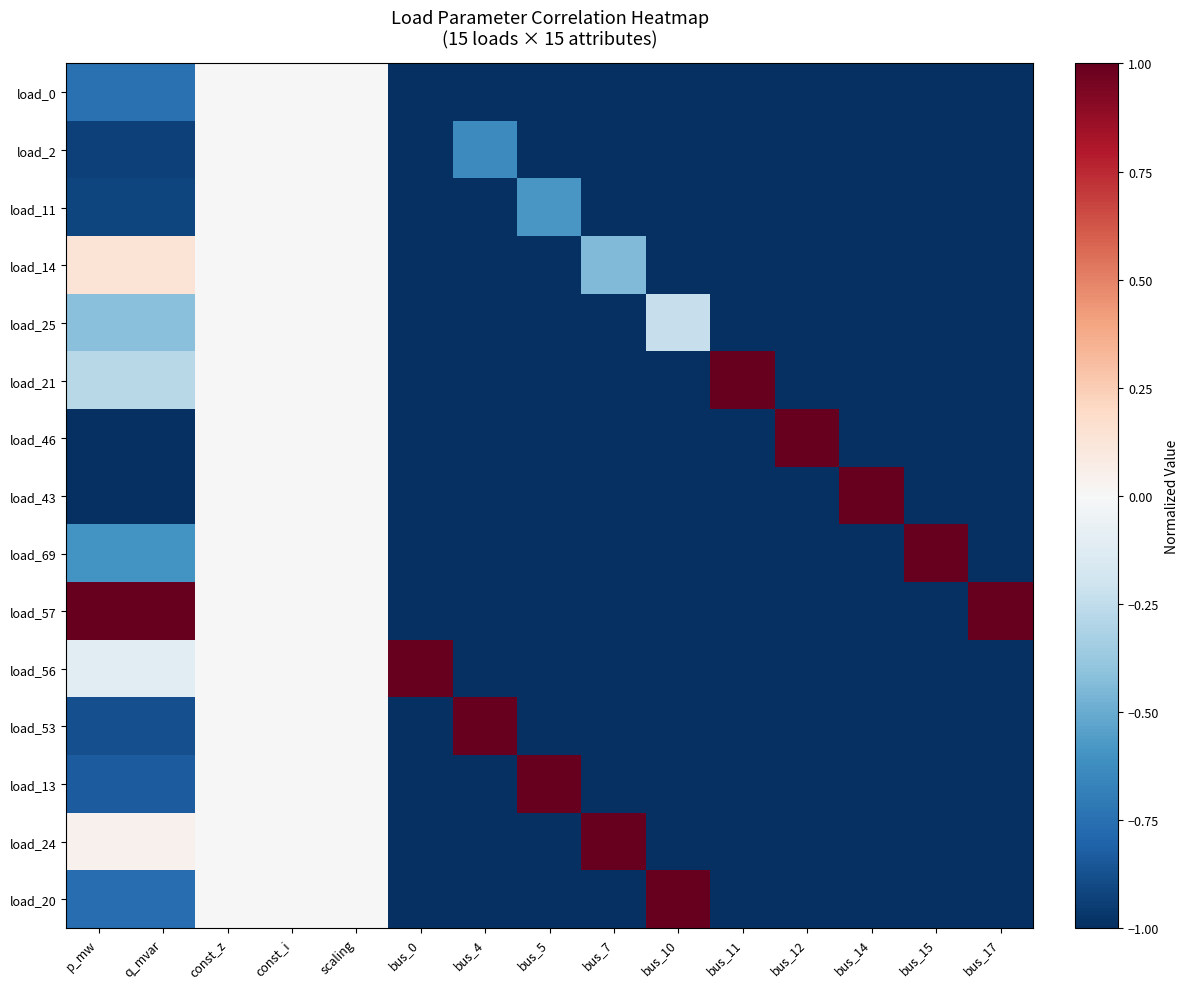

Reading left to right, transcribe all the data shown in this chart.

load_0: p_mw=-0.7	q_mvar=-0.7	const_z=0.0	const_i=0.0	scaling=0.0	bus_0=-1.0	bus_4=-1.0	bus_5=-1.0	bus_7=-1.0	bus_10=-1.0	bus_11=-1.0	bus_12=-1.0	bus_14=-1.0	bus_15=-1.0	bus_17=-1.0
load_2: p_mw=-0.9	q_mvar=-0.9	const_z=0.0	const_i=0.0	scaling=0.0	bus_0=-1.0	bus_4=-0.6	bus_5=-1.0	bus_7=-1.0	bus_10=-1.0	bus_11=-1.0	bus_12=-1.0	bus_14=-1.0	bus_15=-1.0	bus_17=-1.0
load_11: p_mw=-0.9	q_mvar=-0.9	const_z=0.0	const_i=0.0	scaling=0.0	bus_0=-1.0	bus_4=-1.0	bus_5=-0.6	bus_7=-1.0	bus_10=-1.0	bus_11=-1.0	bus_12=-1.0	bus_14=-1.0	bus_15=-1.0	bus_17=-1.0
load_14: p_mw=0.1	q_mvar=0.1	const_z=0.0	const_i=0.0	scaling=0.0	bus_0=-1.0	bus_4=-1.0	bus_5=-1.0	bus_7=-0.4	bus_10=-1.0	bus_11=-1.0	bus_12=-1.0	bus_14=-1.0	bus_15=-1.0	bus_17=-1.0
load_25: p_mw=-0.4	q_mvar=-0.4	const_z=0.0	const_i=0.0	scaling=0.0	bus_0=-1.0	bus_4=-1.0	bus_5=-1.0	bus_7=-1.0	bus_10=-0.2	bus_11=-1.0	bus_12=-1.0	bus_14=-1.0	bus_15=-1.0	bus_17=-1.0
load_21: p_mw=-0.3	q_mvar=-0.3	const_z=0.0	const_i=0.0	scaling=0.0	bus_0=-1.0	bus_4=-1.0	bus_5=-1.0	bus_7=-1.0	bus_10=-1.0	bus_11=1.0	bus_12=-1.0	bus_14=-1.0	bus_15=-1.0	bus_17=-1.0
load_46: p_mw=-1.0	q_mvar=-1.0	const_z=0.0	const_i=0.0	scaling=0.0	bus_0=-1.0	bus_4=-1.0	bus_5=-1.0	bus_7=-1.0	bus_10=-1.0	bus_11=-1.0	bus_12=1.0	bus_14=-1.0	bus_15=-1.0	bus_17=-1.0
load_43: p_mw=-1.0	q_mvar=-1.0	const_z=0.0	const_i=0.0	scaling=0.0	bus_0=-1.0	bus_4=-1.0	bus_5=-1.0	bus_7=-1.0	bus_10=-1.0	bus_11=-1.0	bus_12=-1.0	bus_14=1.0	bus_15=-1.0	bus_17=-1.0
load_69: p_mw=-0.6	q_mvar=-0.6	const_z=0.0	const_i=0.0	scaling=0.0	bus_0=-1.0	bus_4=-1.0	bus_5=-1.0	bus_7=-1.0	bus_10=-1.0	bus_11=-1.0	bus_12=-1.0	bus_14=-1.0	bus_15=1.0	bus_17=-1.0
load_57: p_mw=1.0	q_mvar=1.0	const_z=0.0	const_i=0.0	scaling=0.0	bus_0=-1.0	bus_4=-1.0	bus_5=-1.0	bus_7=-1.0	bus_10=-1.0	bus_11=-1.0	bus_12=-1.0	bus_14=-1.0	bus_15=-1.0	bus_17=1.0
load_56: p_mw=-0.1	q_mvar=-0.1	const_z=0.0	const_i=0.0	scaling=0.0	bus_0=1.0	bus_4=-1.0	bus_5=-1.0	bus_7=-1.0	bus_10=-1.0	bus_11=-1.0	bus_12=-1.0	bus_14=-1.0	bus_15=-1.0	bus_17=-1.0
load_53: p_mw=-0.9	q_mvar=-0.9	const_z=0.0	const_i=0.0	scaling=0.0	bus_0=-1.0	bus_4=1.0	bus_5=-1.0	bus_7=-1.0	bus_10=-1.0	bus_11=-1.0	bus_12=-1.0	bus_14=-1.0	bus_15=-1.0	bus_17=-1.0
load_13: p_mw=-0.8	q_mvar=-0.8	const_z=0.0	const_i=0.0	scaling=0.0	bus_0=-1.0	bus_4=-1.0	bus_5=1.0	bus_7=-1.0	bus_10=-1.0	bus_11=-1.0	bus_12=-1.0	bus_14=-1.0	bus_15=-1.0	bus_17=-1.0
load_24: p_mw=0.0	q_mvar=0.0	const_z=0.0	const_i=0.0	scaling=0.0	bus_0=-1.0	bus_4=-1.0	bus_5=-1.0	bus_7=1.0	bus_10=-1.0	bus_11=-1.0	bus_12=-1.0	bus_14=-1.0	bus_15=-1.0	bus_17=-1.0
load_20: p_mw=-0.8	q_mvar=-0.8	const_z=0.0	const_i=0.0	scaling=0.0	bus_0=-1.0	bus_4=-1.0	bus_5=-1.0	bus_7=-1.0	bus_10=1.0	bus_11=-1.0	bus_12=-1.0	bus_14=-1.0	bus_15=-1.0	bus_17=-1.0